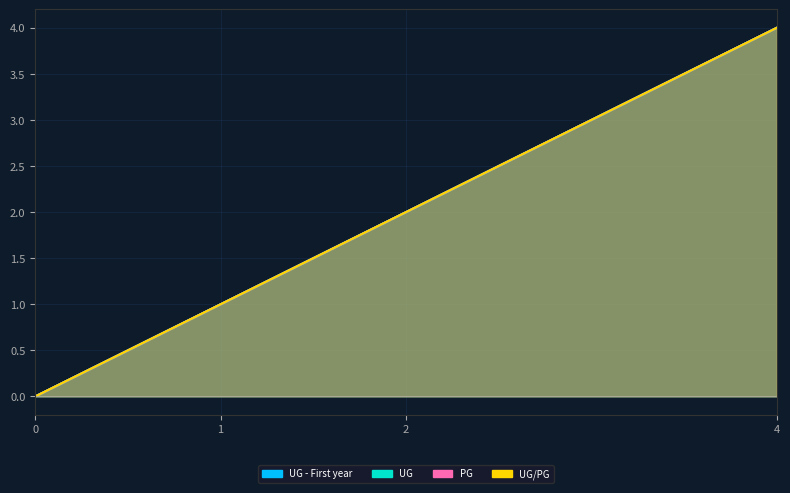

Rank the categories by UG - First year value from highest to lowest.

4, 2, 1, 0